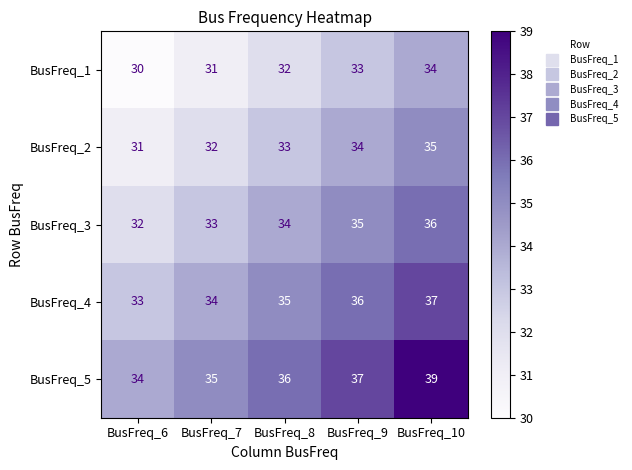

Read the BusFreq_1 value at BusFreq_8.

32